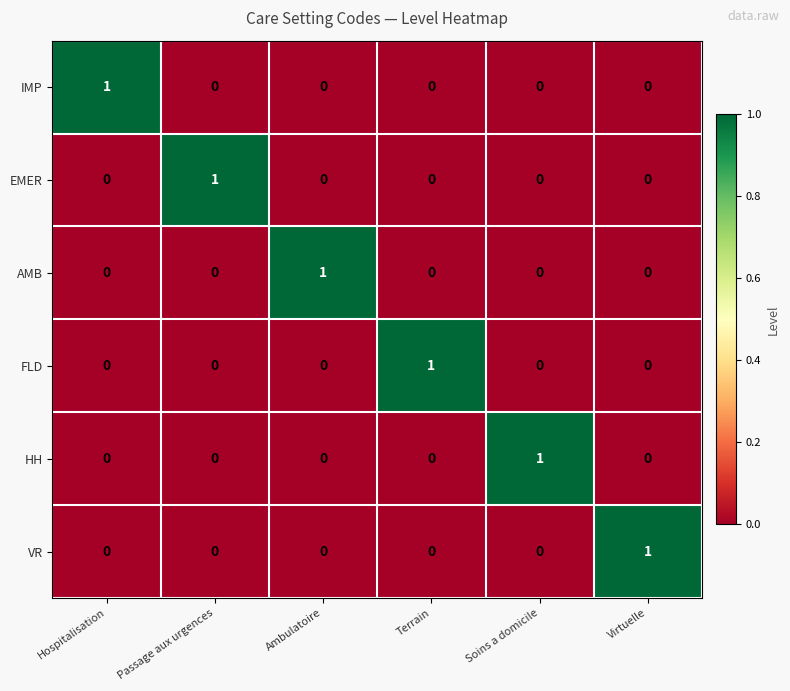

Is it true that IMP equals 0 at Soins a domicile?

True